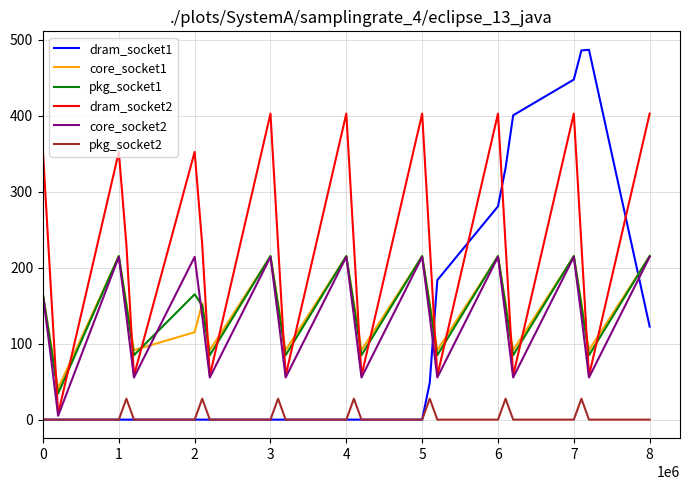

Which series has the widest spread of values?

dram_socket1